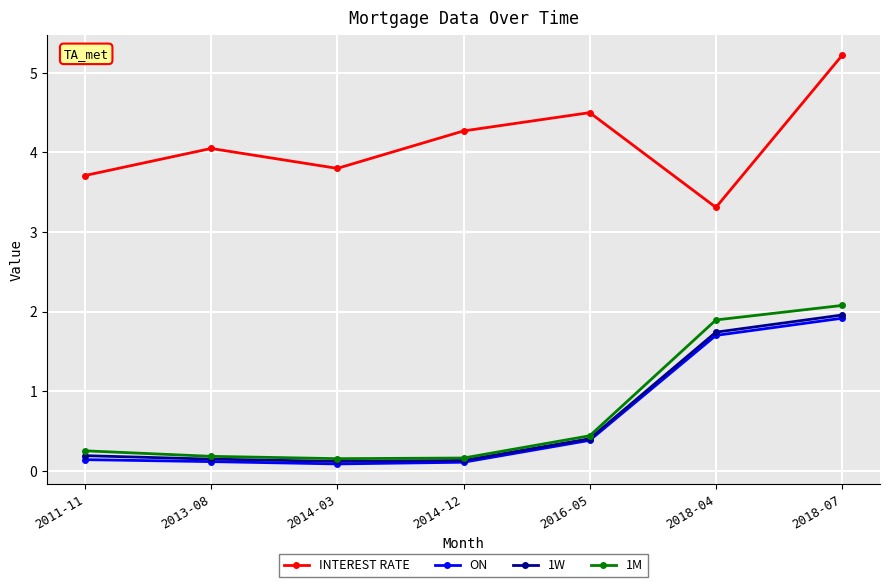

True or false: INTEREST RATE has more than 1 interior local peaks.

True